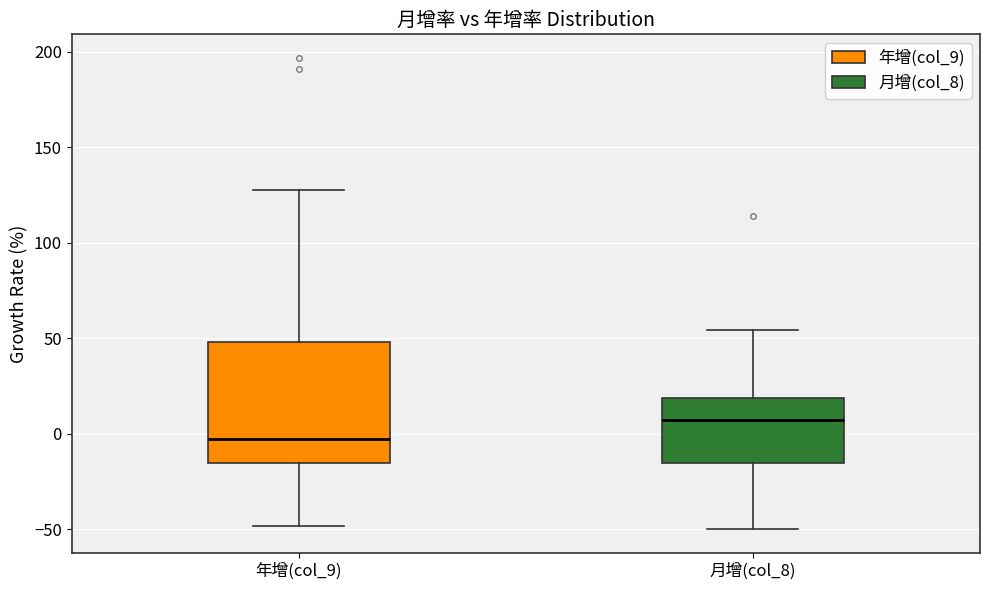

Reading left to right, read every box against the y-axis: the position of its median line, the range the box covers, and the ends of its whiskers. The values are not printed on the chart, so give them approximately, as read against the axis.

年增(col_9): median -5, box -15 to 50, whiskers -50 to 125
月增(col_8): median 5, box -15 to 20, whiskers -50 to 55